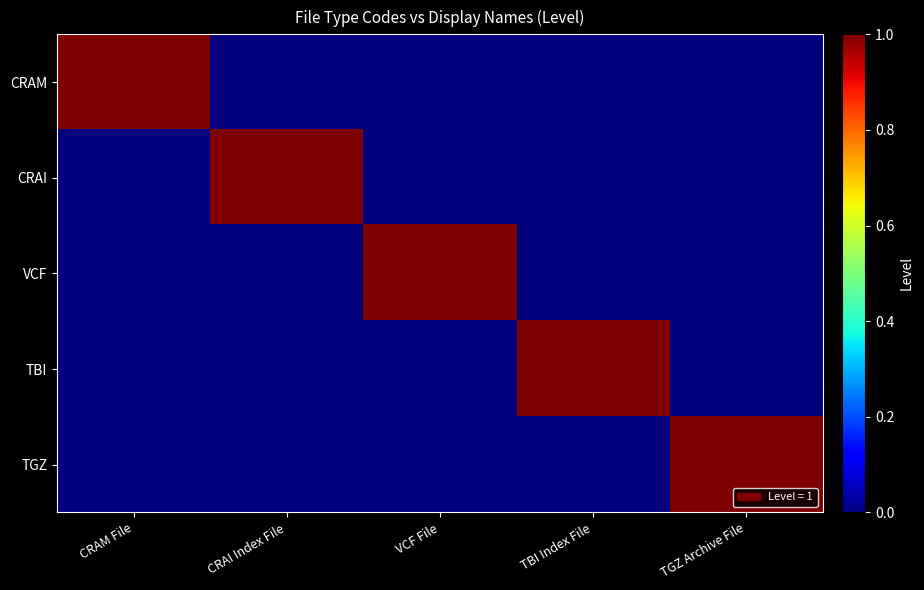

Rank the series at TGZ Archive File from lowest to highest value.

CRAM, CRAI, VCF, TBI, TGZ